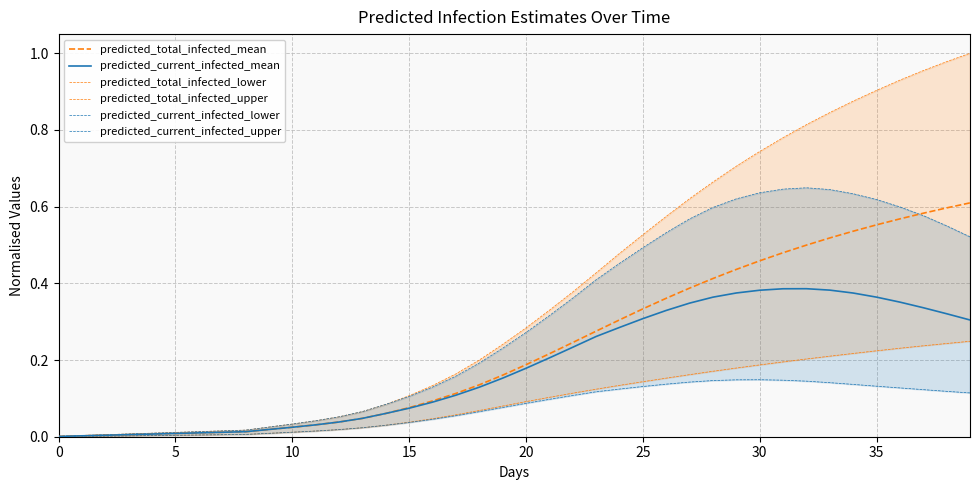

Reading left to right, list all the values displayed in this chart.

predicted_total_infected_mean: 0.0	0.0	0.0	0.0	0.0	0.0	0.0	0.0	0.0	0.0	0.0	0.0	0.0	0.0	0.1	0.1	0.1	0.1	0.1	0.2	0.2	0.2	0.2	0.3	0.3	0.3	0.4	0.4	0.4	0.4	0.5	0.5	0.5	0.5	0.5	0.6	0.6	0.6	0.6	0.6
predicted_current_infected_mean: 0.0	0.0	0.0	0.0	0.0	0.0	0.0	0.0	0.0	0.0	0.0	0.0	0.0	0.0	0.1	0.1	0.1	0.1	0.1	0.2	0.2	0.2	0.2	0.3	0.3	0.3	0.3	0.3	0.4	0.4	0.4	0.4	0.4	0.4	0.4	0.4	0.4	0.3	0.3	0.3
predicted_total_infected_lower: 0.0	0.0	0.0	0.0	0.0	0.0	0.0	0.0	0.0	0.0	0.0	0.0	0.0	0.0	0.0	0.0	0.0	0.1	0.1	0.1	0.1	0.1	0.1	0.1	0.1	0.1	0.2	0.2	0.2	0.2	0.2	0.2	0.2	0.2	0.2	0.2	0.2	0.2	0.2	0.2
predicted_total_infected_upper: 0.0	0.0	0.0	0.0	0.0	0.0	0.0	0.0	0.0	0.0	0.0	0.0	0.1	0.1	0.1	0.1	0.1	0.2	0.2	0.2	0.3	0.3	0.4	0.4	0.5	0.5	0.6	0.6	0.7	0.7	0.7	0.8	0.8	0.8	0.9	0.9	0.9	1.0	1.0	1.0
predicted_current_infected_lower: 0.0	0.0	0.0	0.0	0.0	0.0	0.0	0.0	0.0	0.0	0.0	0.0	0.0	0.0	0.0	0.0	0.0	0.1	0.1	0.1	0.1	0.1	0.1	0.1	0.1	0.1	0.1	0.1	0.1	0.1	0.1	0.1	0.1	0.1	0.1	0.1	0.1	0.1	0.1	0.1
predicted_current_infected_upper: 0.0	0.0	0.0	0.0	0.0	0.0	0.0	0.0	0.0	0.0	0.0	0.0	0.1	0.1	0.1	0.1	0.1	0.2	0.2	0.2	0.3	0.3	0.4	0.4	0.5	0.5	0.5	0.6	0.6	0.6	0.6	0.6	0.6	0.6	0.6	0.6	0.6	0.6	0.6	0.5